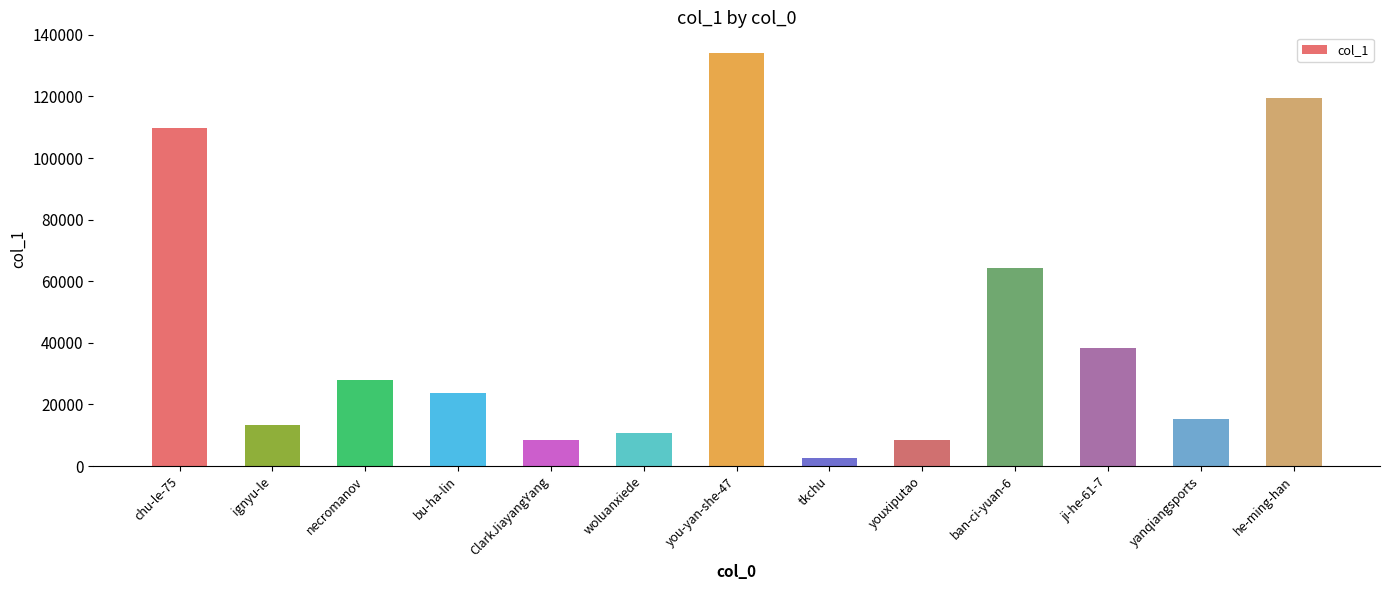

Where does the data first go above 23738?

chu-le-75